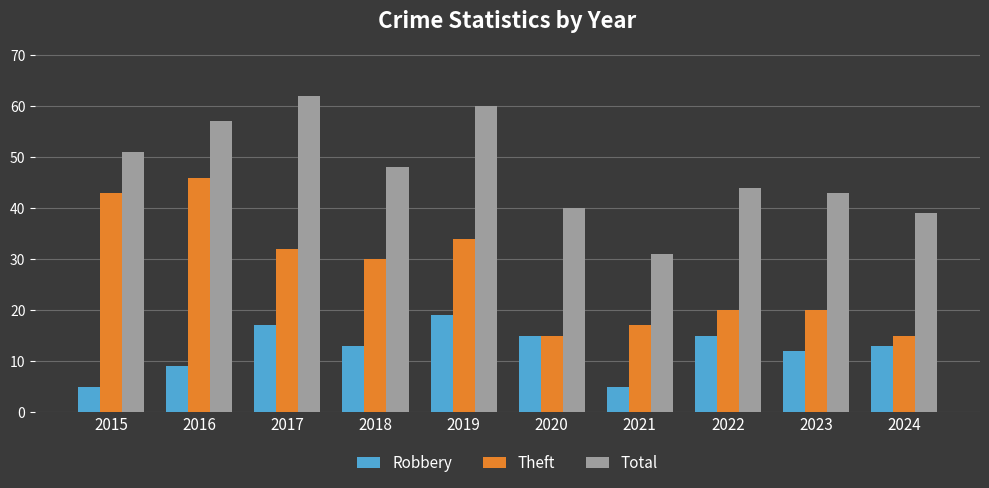

Rank the series by their average value, from highest to lowest.

Total, Theft, Robbery